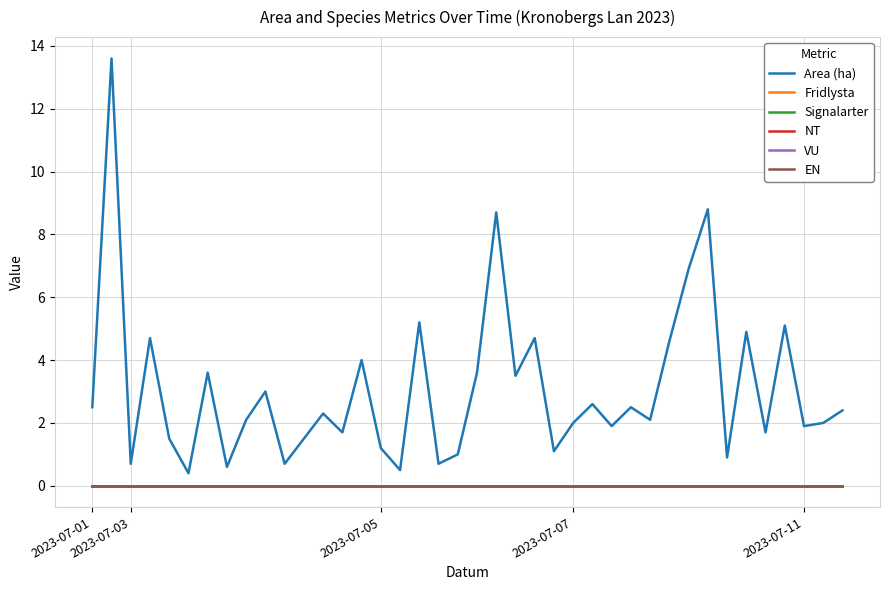

Does the chart have visible grid lines?

Yes